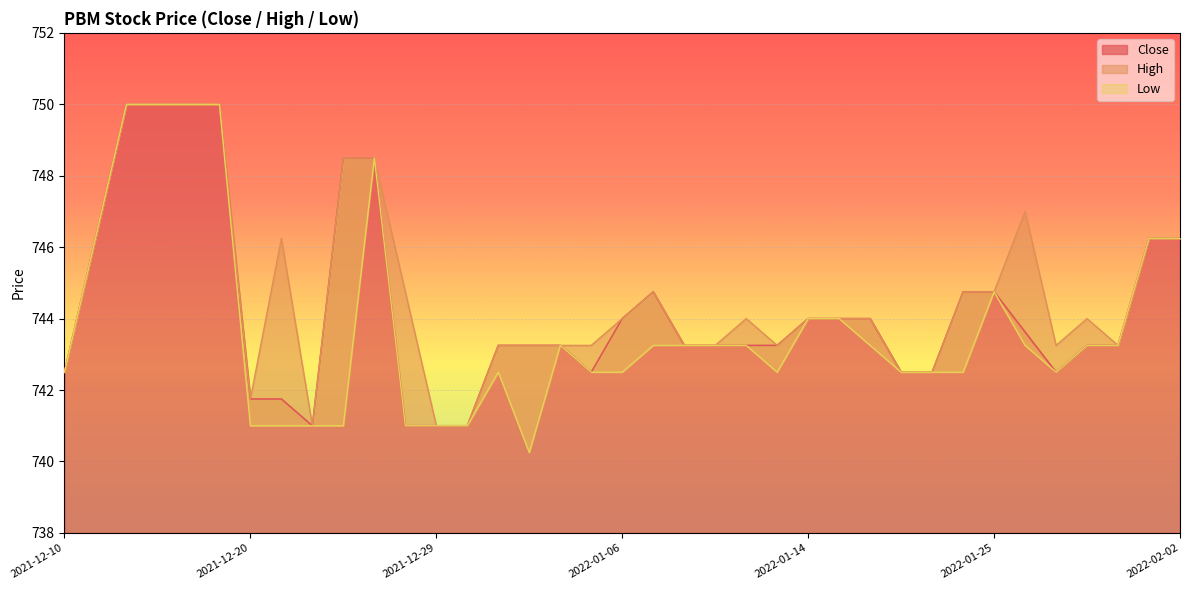

What is the sum of the Close values at 2022-01-25 and 2021-12-20?

1486.5